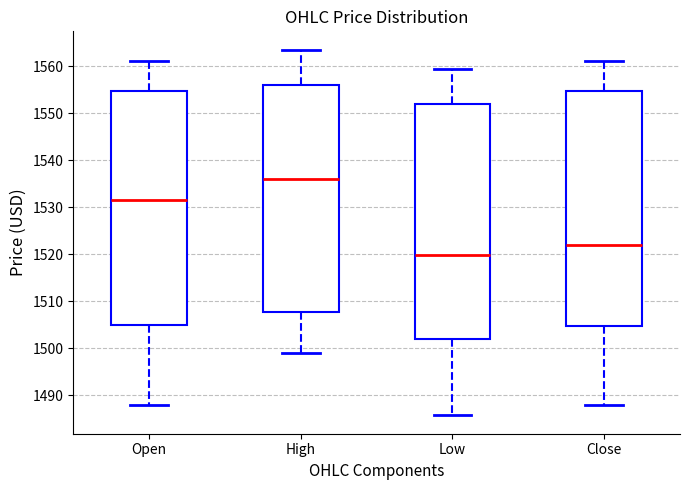

Which box's median line is the lowest?

Low